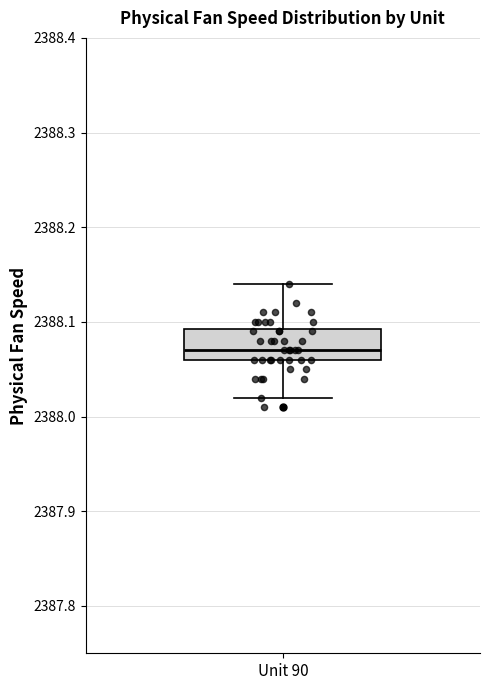

Transcribe this box plot: give where the median line is, the range the box spans, and where the two whiskers end, as read against the y-axis. The values are not printed on the chart, so give them approximately, as read against the axis.

median 2388.07, box 2388.06 to 2388.09, whiskers 2388.02 to 2388.14